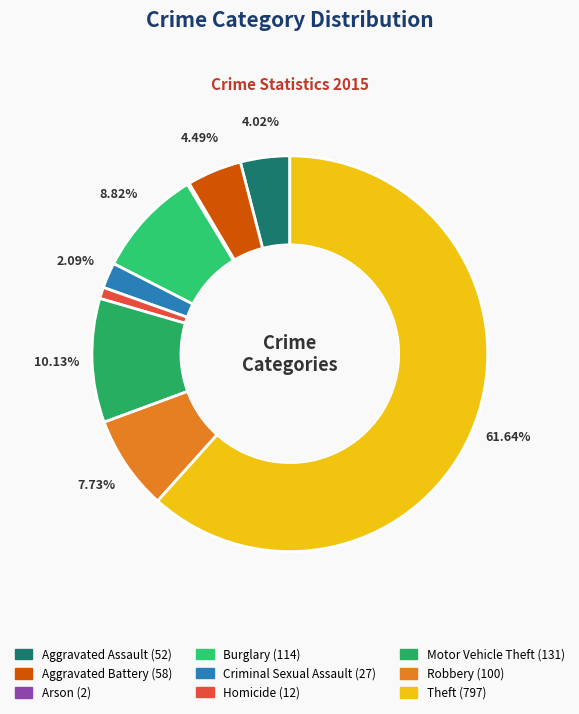

What percentage is the Aggravated Assault slice, to the nearest percent?

4%